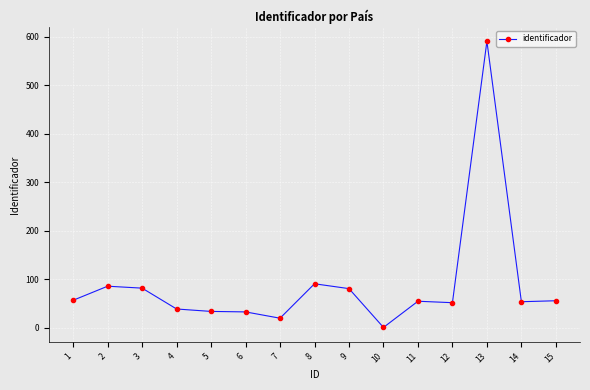

The value at 6 is 58. True or false?

False